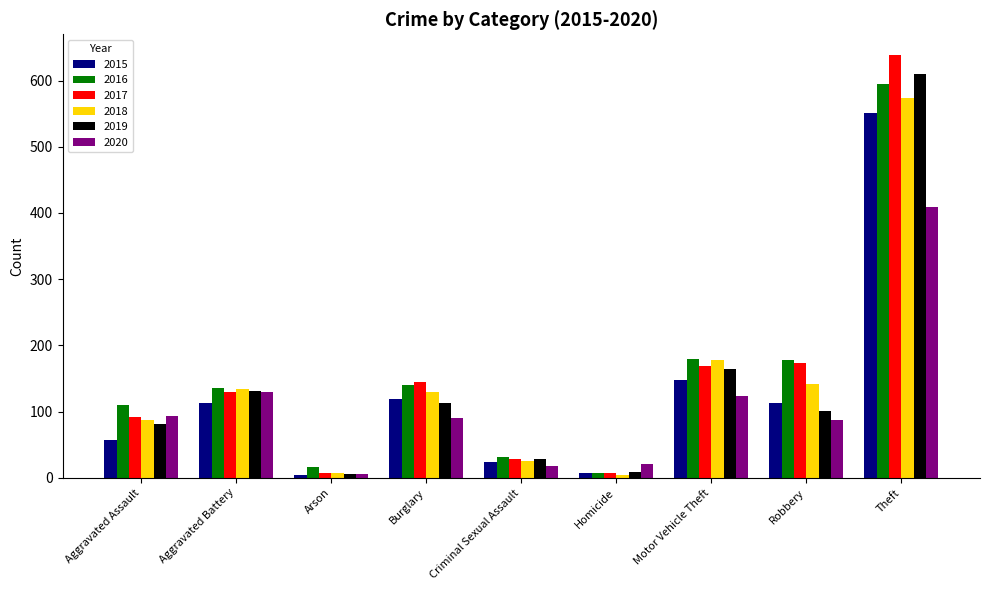

True or false: 2016 has a value of 254 at Motor Vehicle Theft.

False